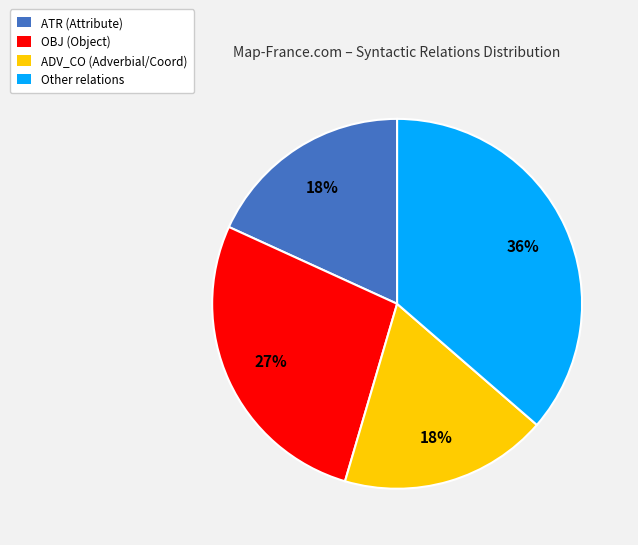

Is the sum of ADV_CO (Adverbial/Coord) and Other relations greater than half?

Yes